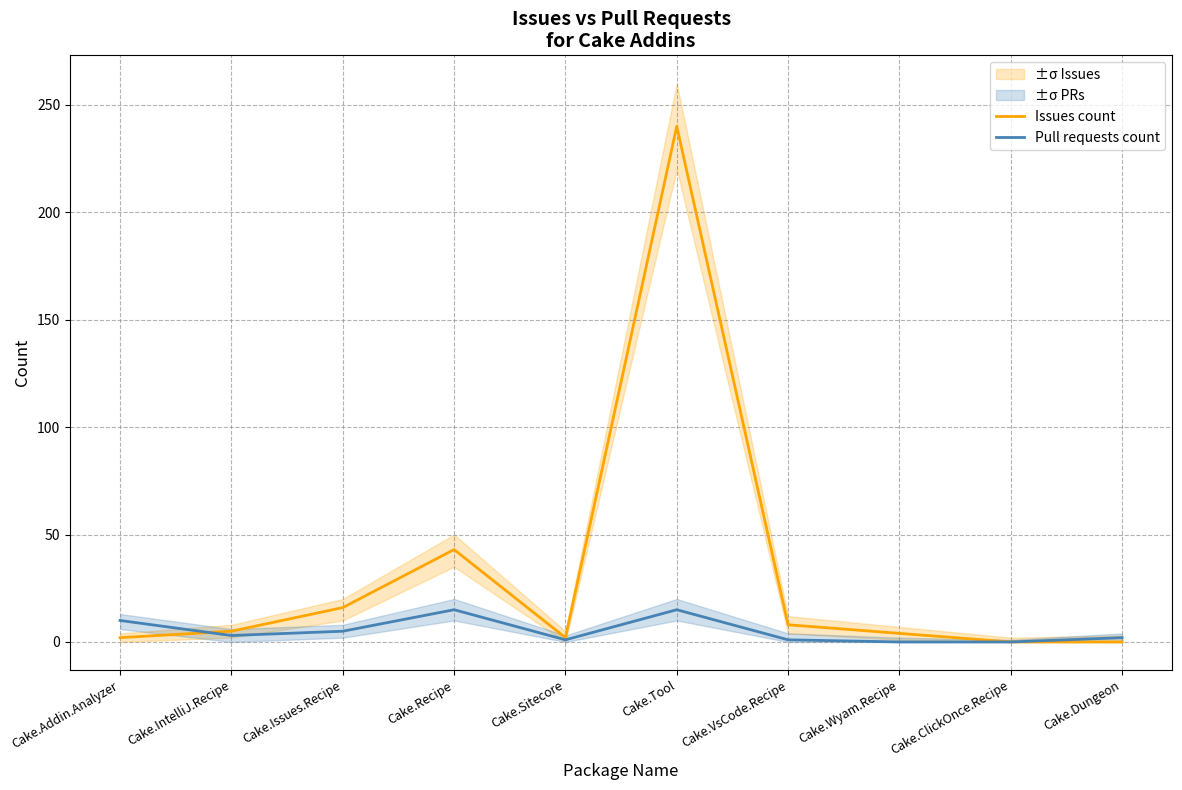

After their last crossing, which series has the higher values: Issues count or Pull requests count?

Issues count